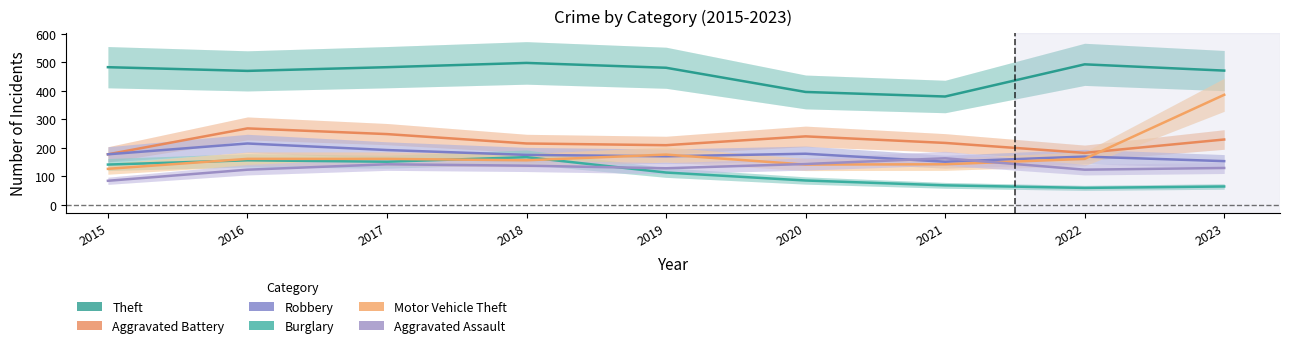

What is the maximum value shown in the chart?

498